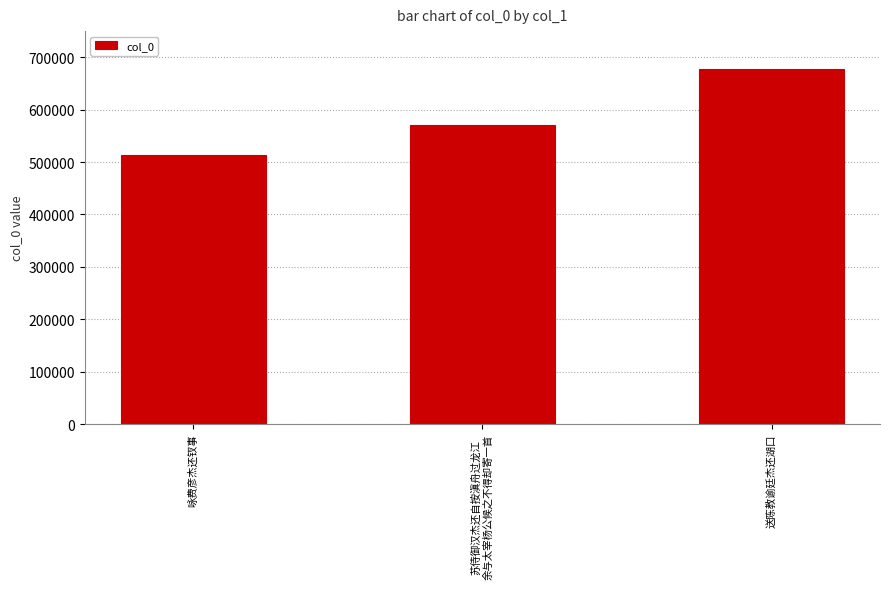

How many categories are shown in the chart?

3